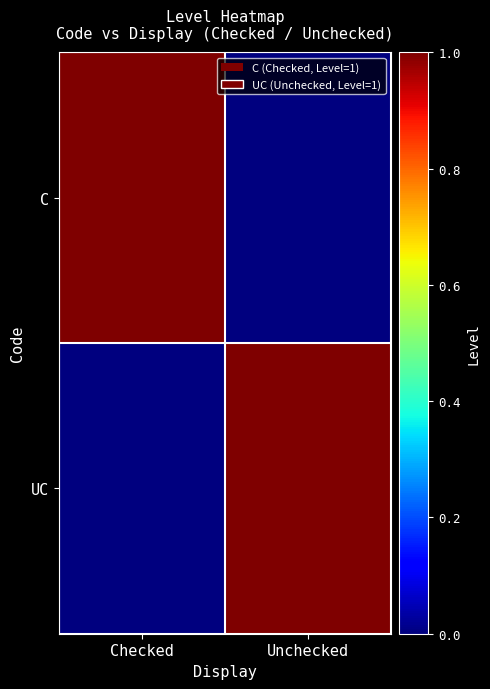

At how many categories does at least one series exceed 0?

2